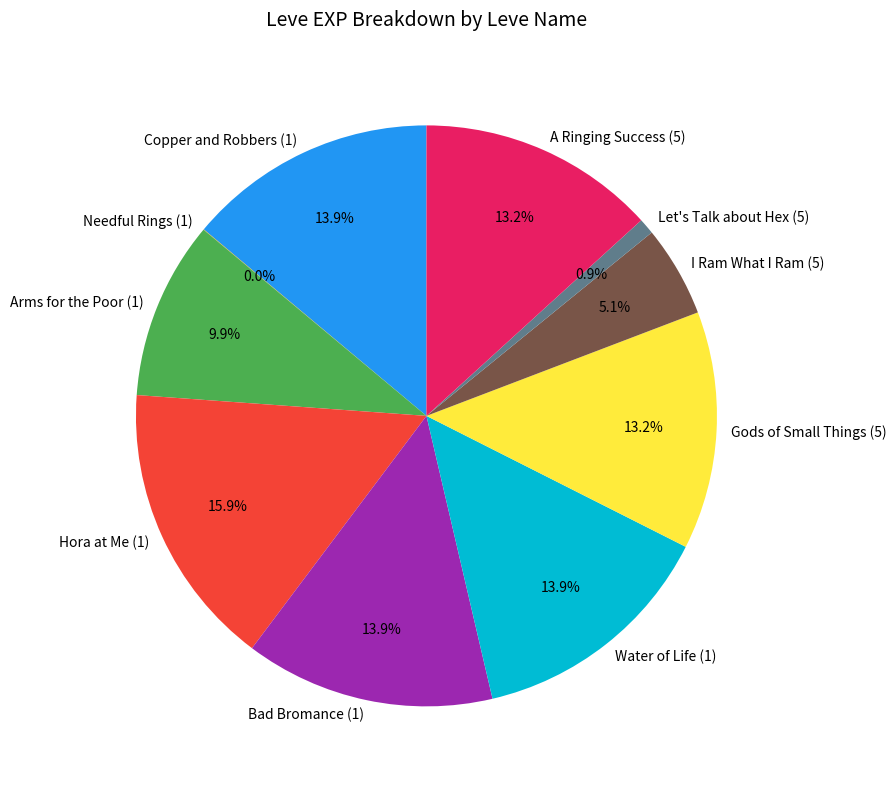

Approximately how many times larger is the value at Arms for the Poor (1) compared to Copper and Robbers (1)?

0.7